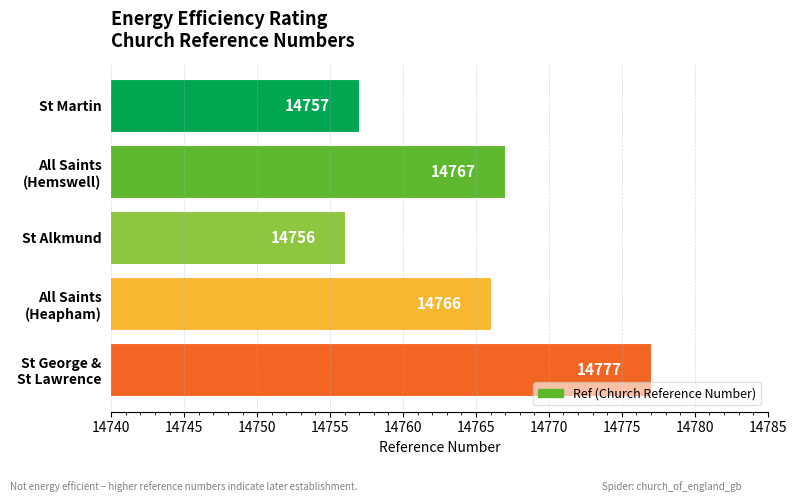

What is the maximum value shown in the chart?

14777